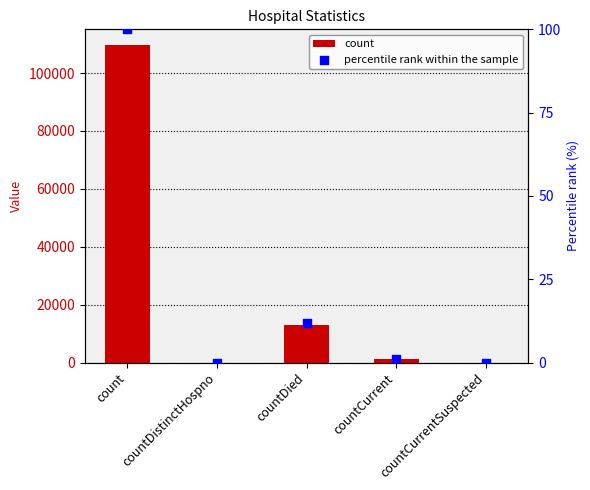

Which series has the largest total across all categories?

count